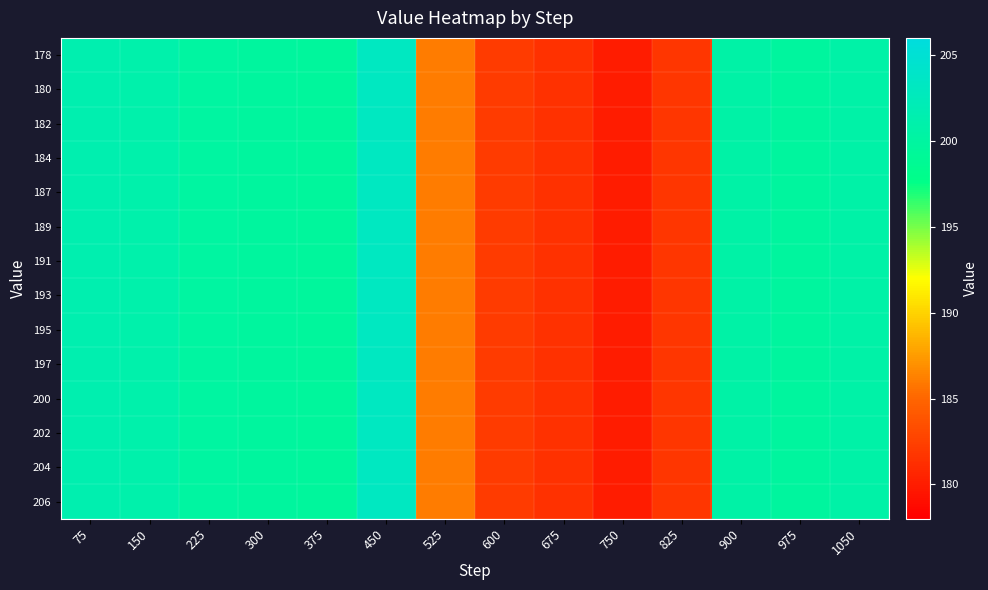

How many data points does each series have?

14